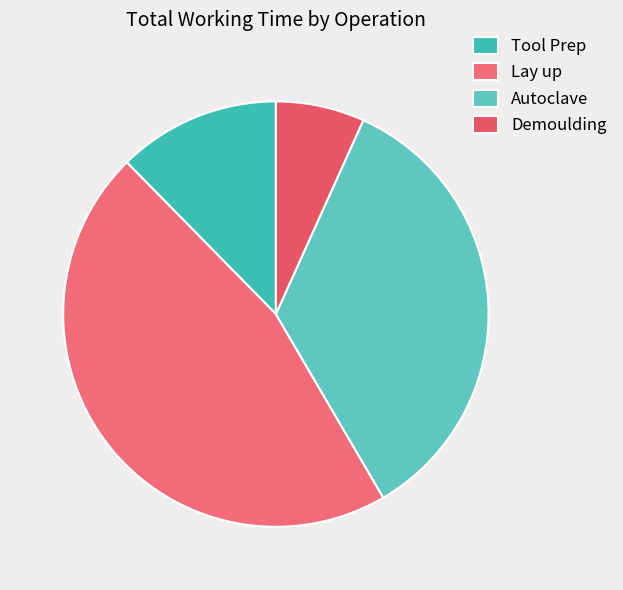

Does Demoulding represent more than half of the total?

No